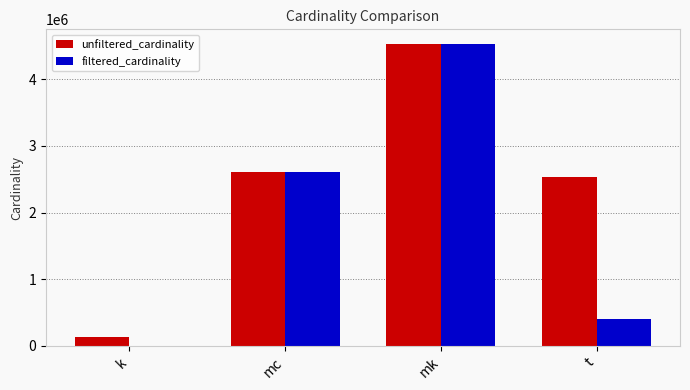

Reading right to left, extract all data points from this chart.

unfiltered_cardinality: t=2528312	mk=4523930	mc=2609129	k=134170
filtered_cardinality: t=399149	mk=4523930	mc=2609129	k=3